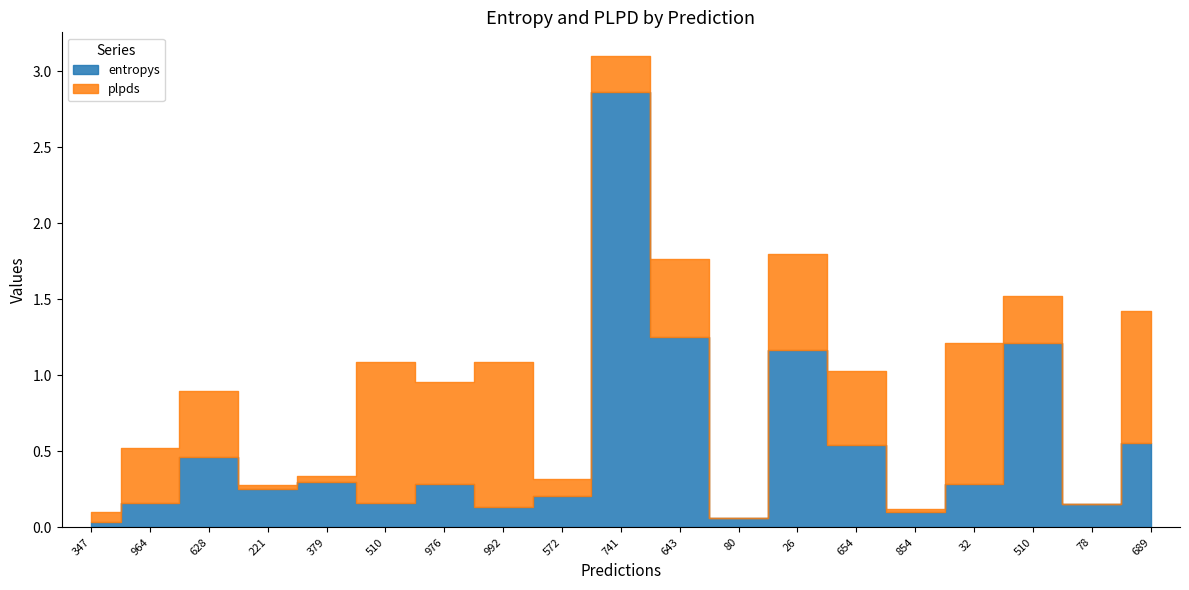

What is the difference between the maximum and minimum values in the entropys series?

2.8